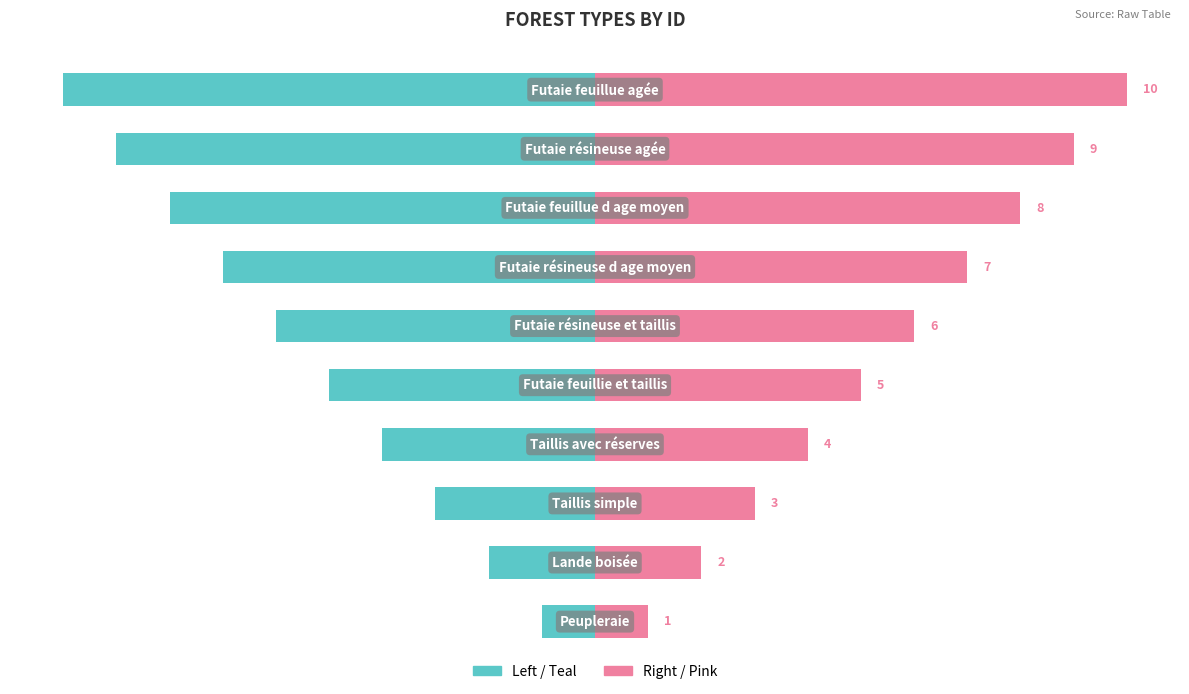

List the series in order of their peak value, highest first.

Pink / Right, Teal / Left